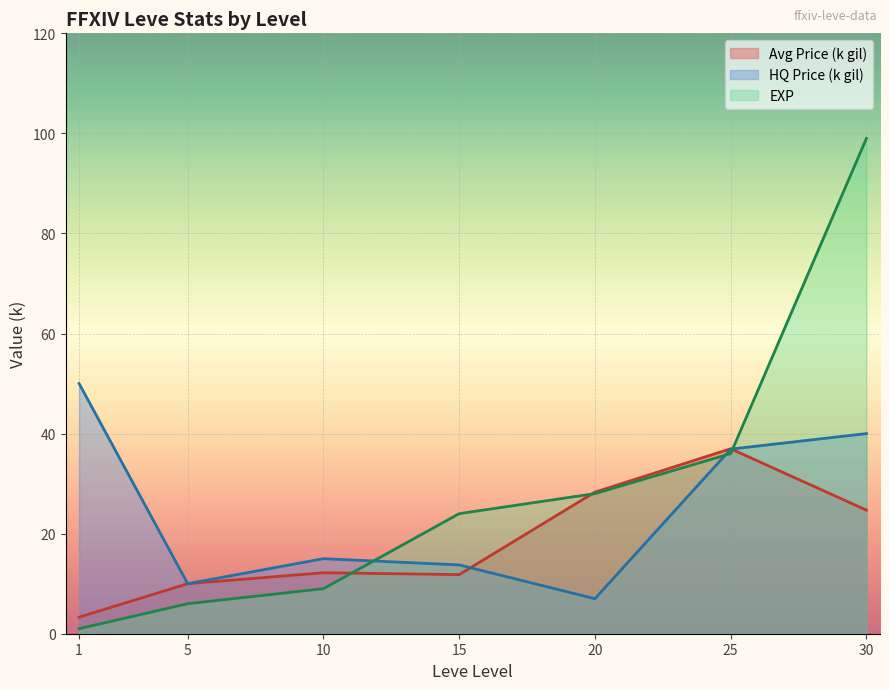

The EXP series shows 28.0 at 20. True or false?

True